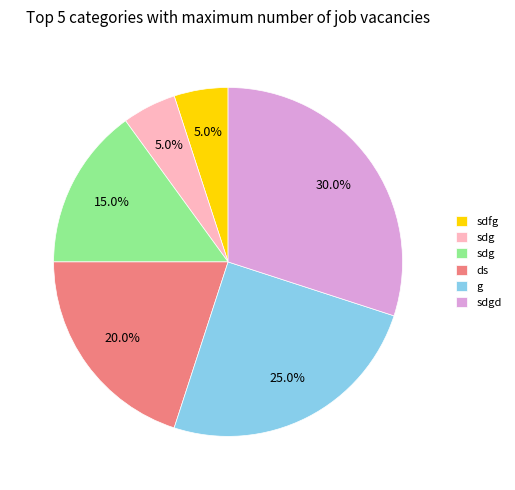

How many segments does this pie chart have?

6